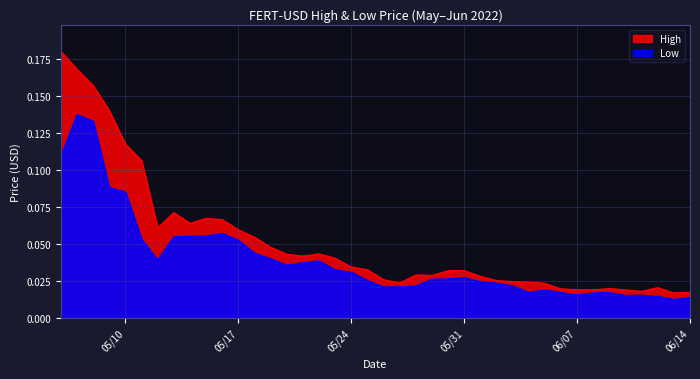

How many interior local valleys does the High series have?

8